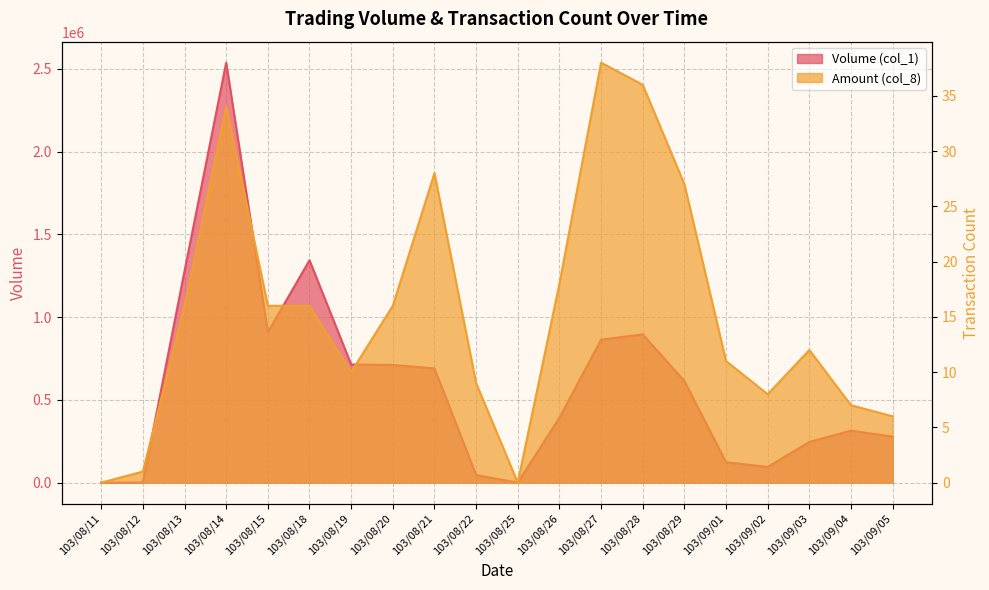

What position from the right is 103/08/27?

8